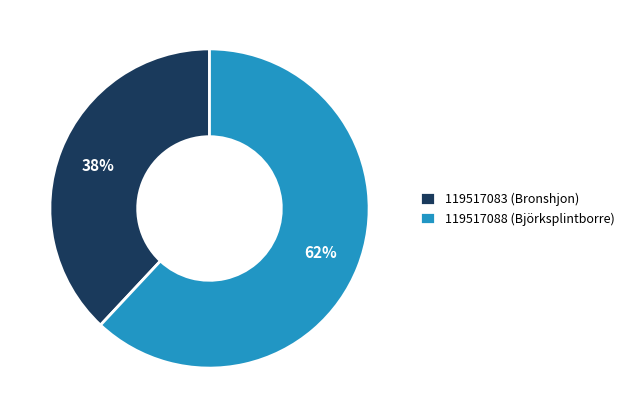

To the nearest percent, what percentage of the pie is 119517088 (Björksplintborre)?

62%